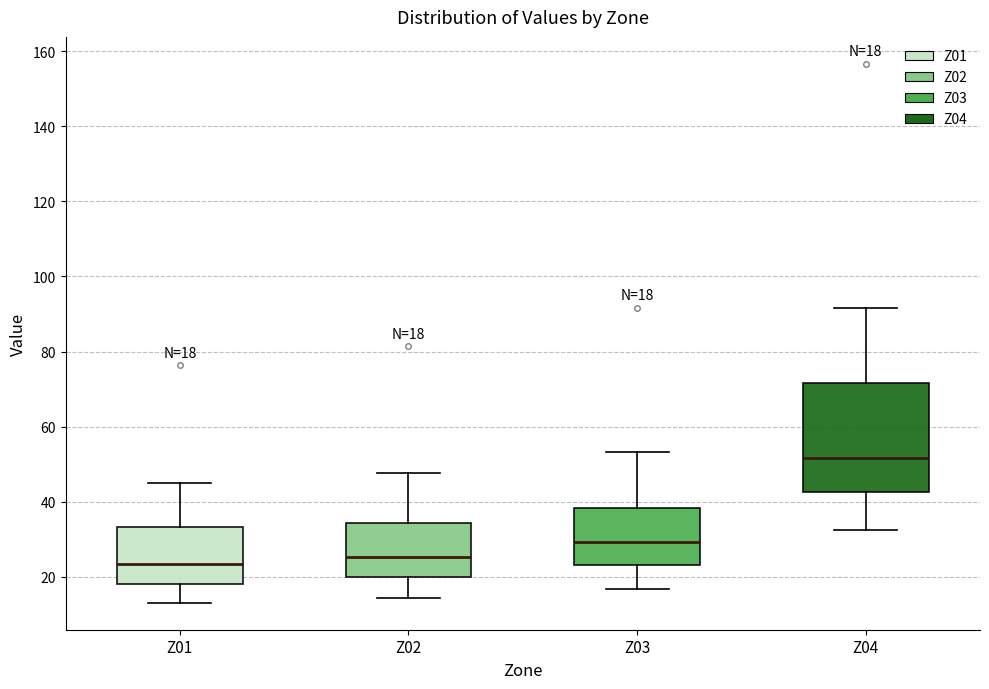

Comparing the boxes themselves (not the whiskers), which one is the tallest?

Z04